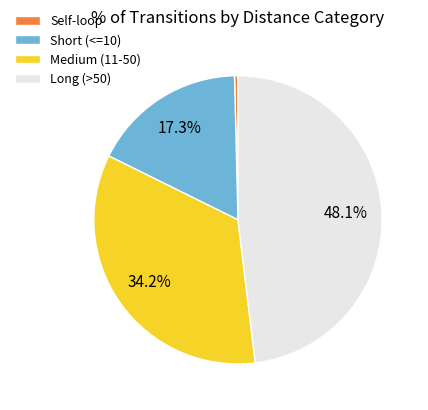

To the nearest percent, what is the difference between the largest and smallest slice percentages?

48%